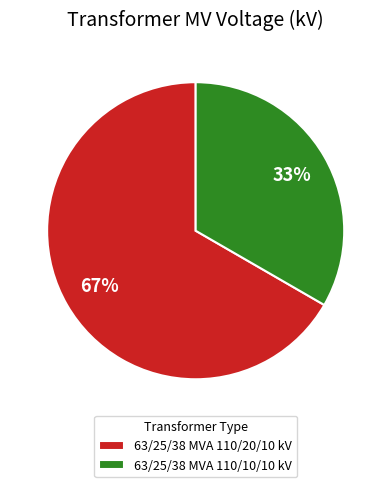

Does 63/25/38 MVA 110/20/10 kV account for over 50% of the chart?

Yes